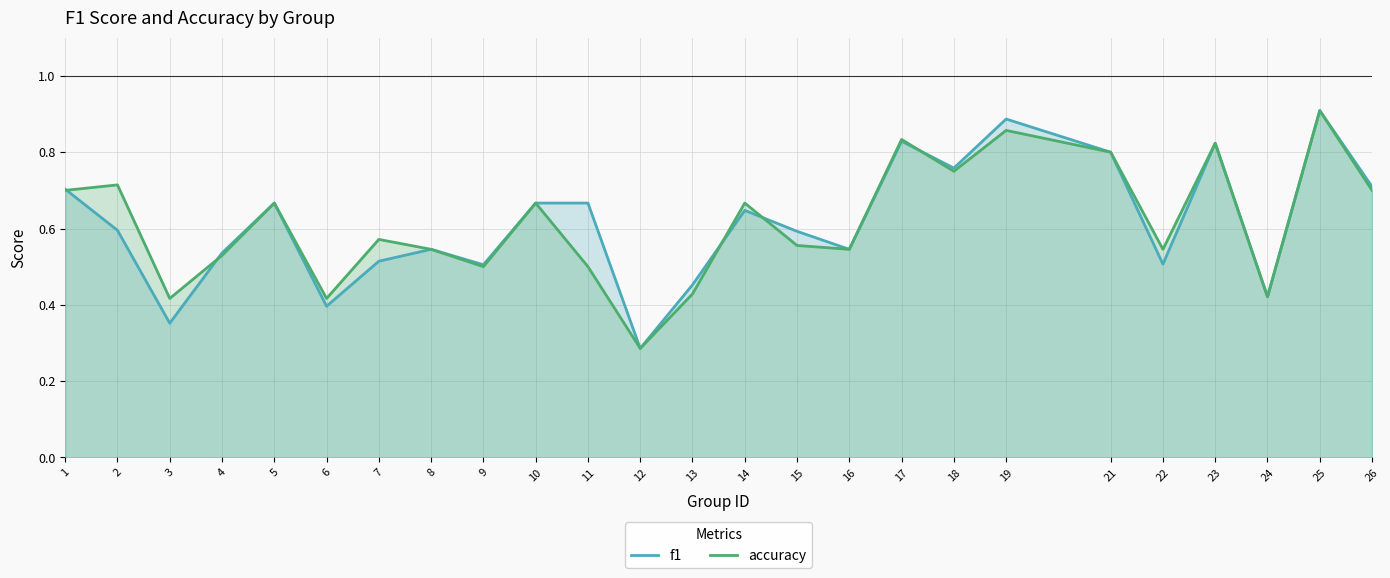

True or false: f1 and accuracy intersect in this chart.

True